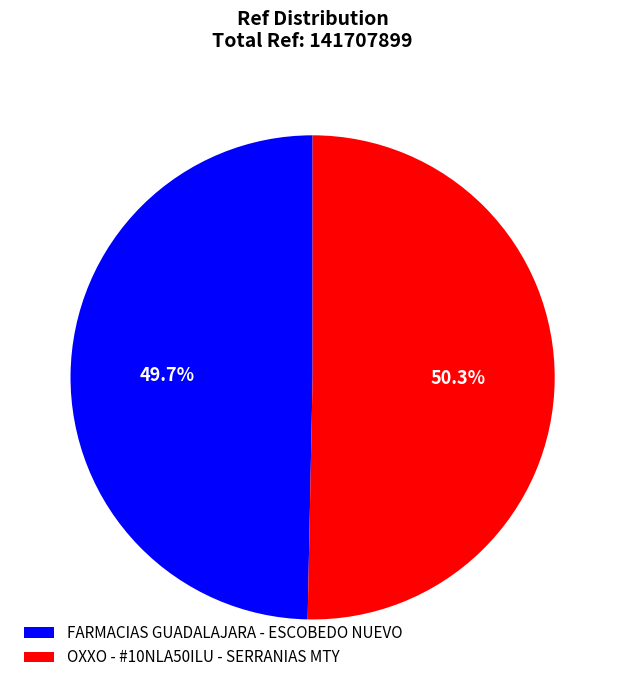

Is it true that OXXO - #10NLA50ILU - SERRANIAS MTY is 50% of the pie?

True